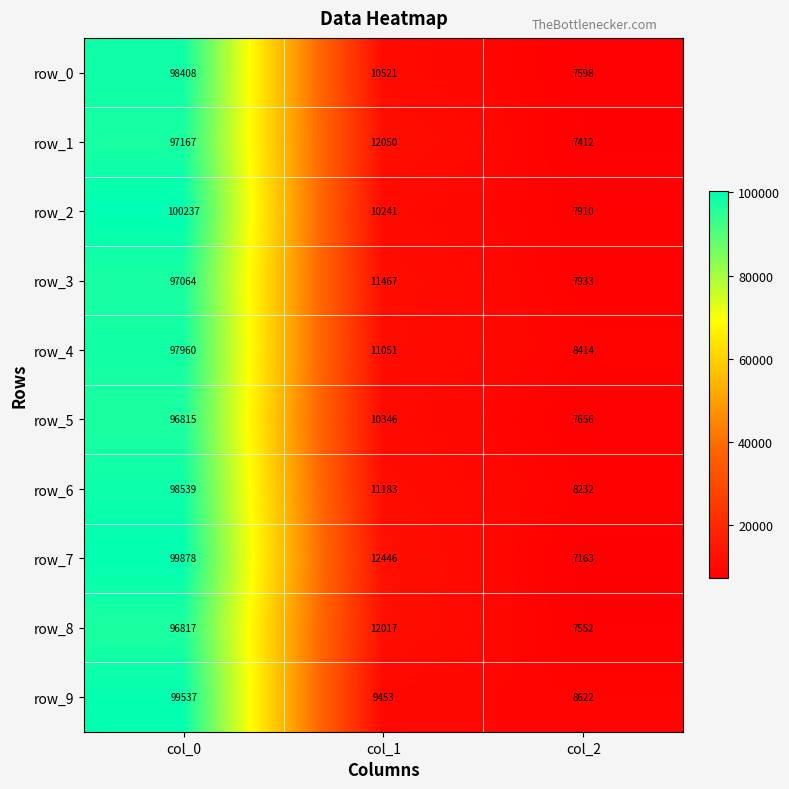

The row_2 series shows 4930.5 at col_2. True or false?

False